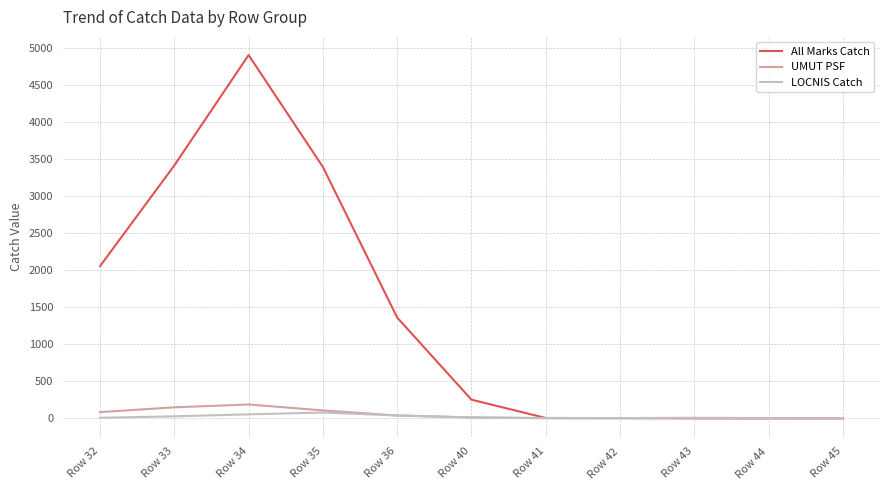

At which category does All Marks Catch reach its first local peak?

Row 34